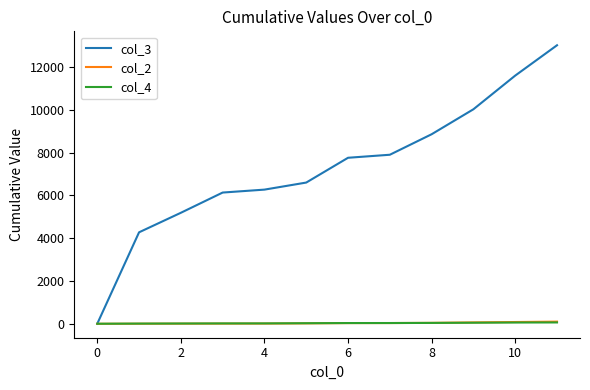

Which series has the widest spread of values?

col_3